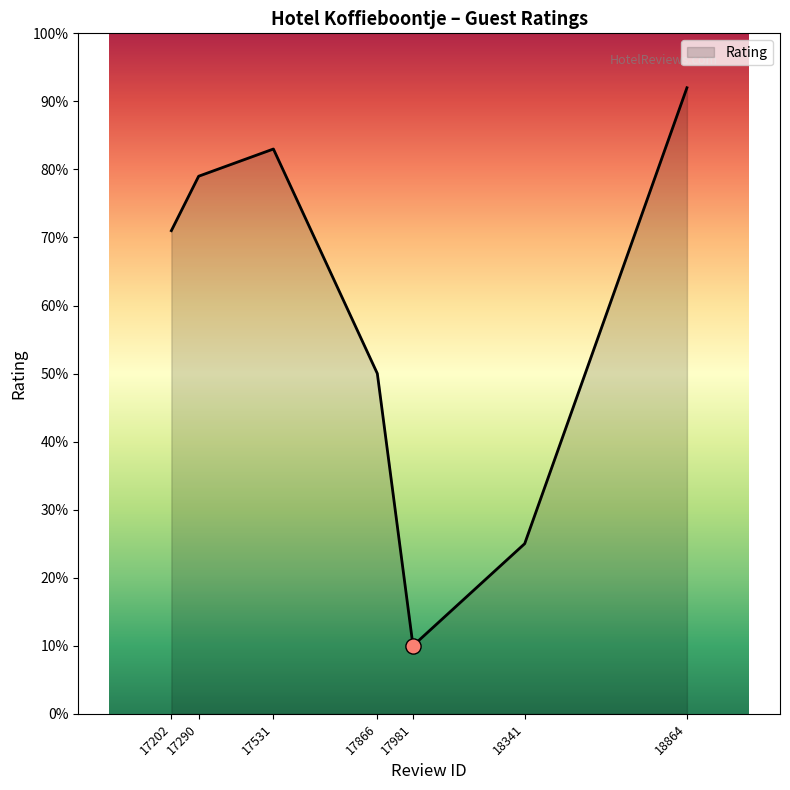

What is the ratio of the value at 17202 to the value at 17531?

0.9